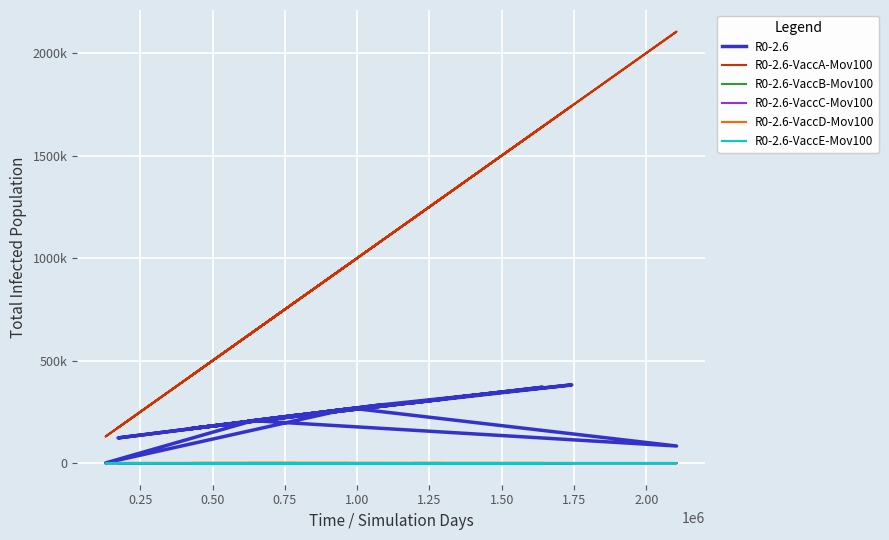

What are all the series names shown in the legend?

R0-2.6, R0-2.6-VaccA-Mov100, R0-2.6-VaccB-Mov100, R0-2.6-VaccC-Mov100, R0-2.6-VaccD-Mov100, R0-2.6-VaccE-Mov100